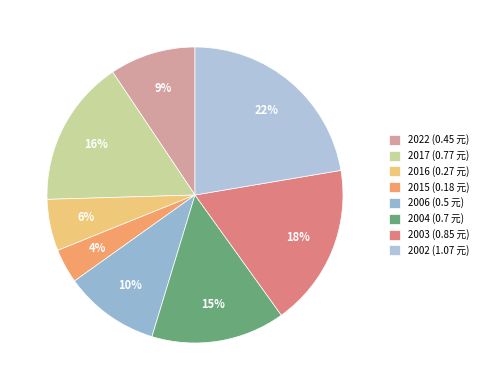

The 2003 slice represents 18% of the pie. True or false?

True